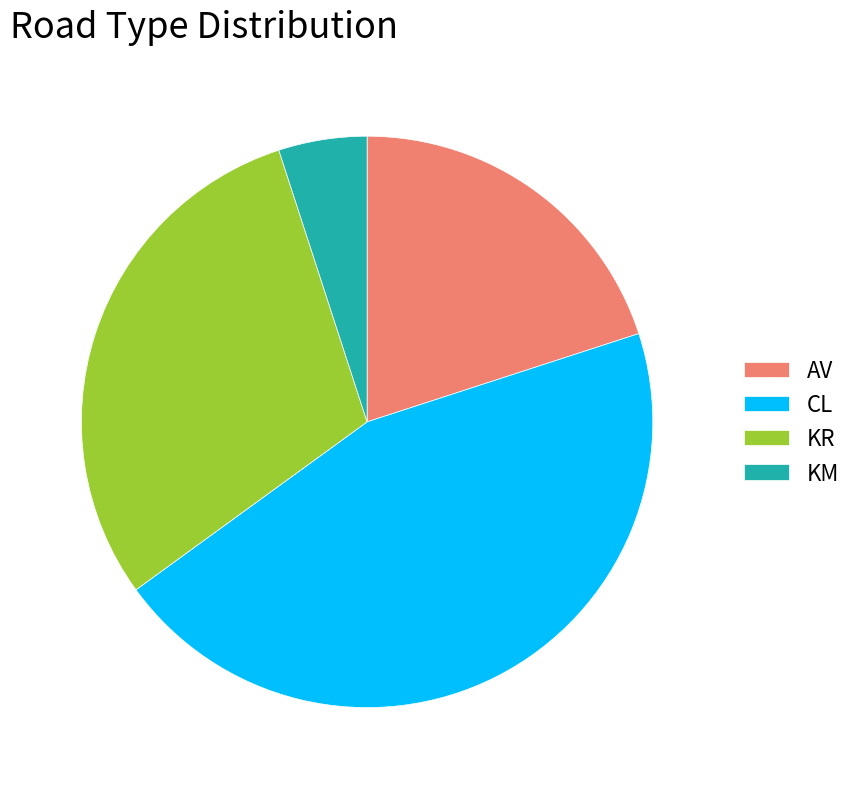

Which has a higher value, CL or KR?

CL